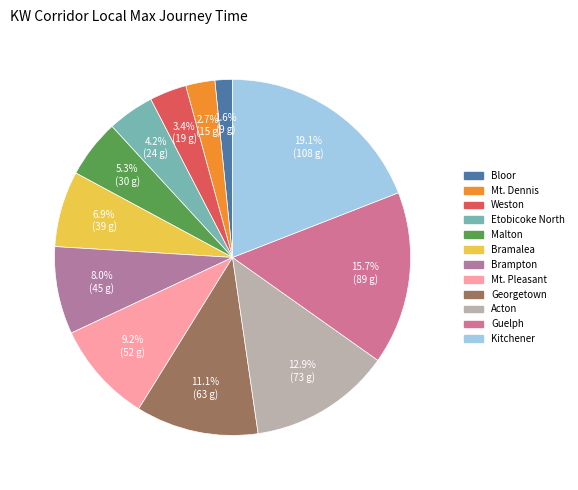

Is Mt. Dennis the majority of the pie?

No